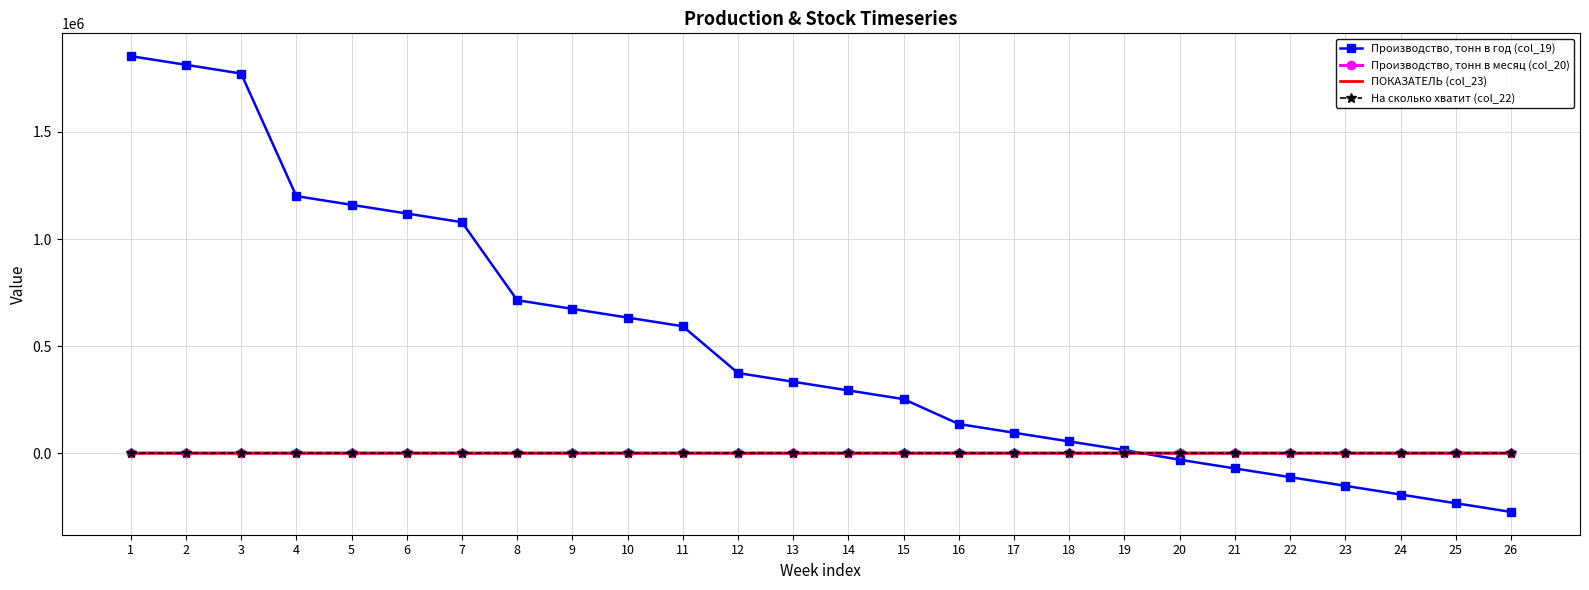

What is the sum of the Производство, тонн в год (col_19) values at 21 and 25?

-305202.0